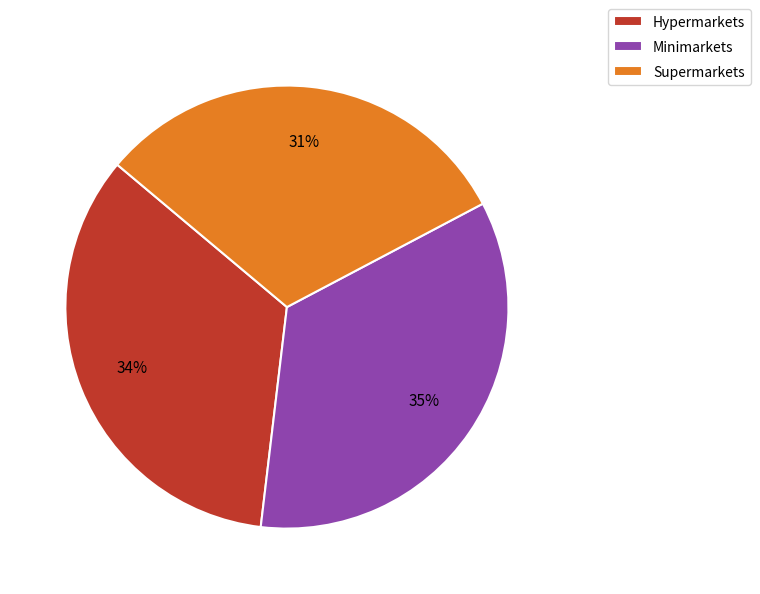

How many slices are in this pie chart?

3